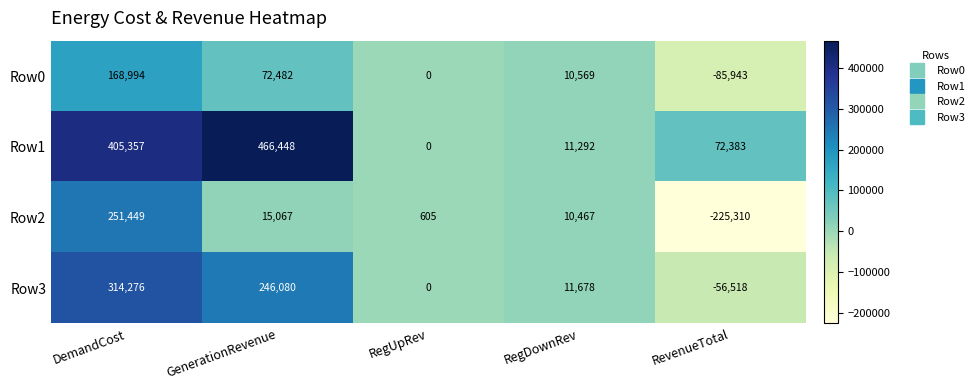

True or false: Row0 has a value of 168994 at DemandCost.

True